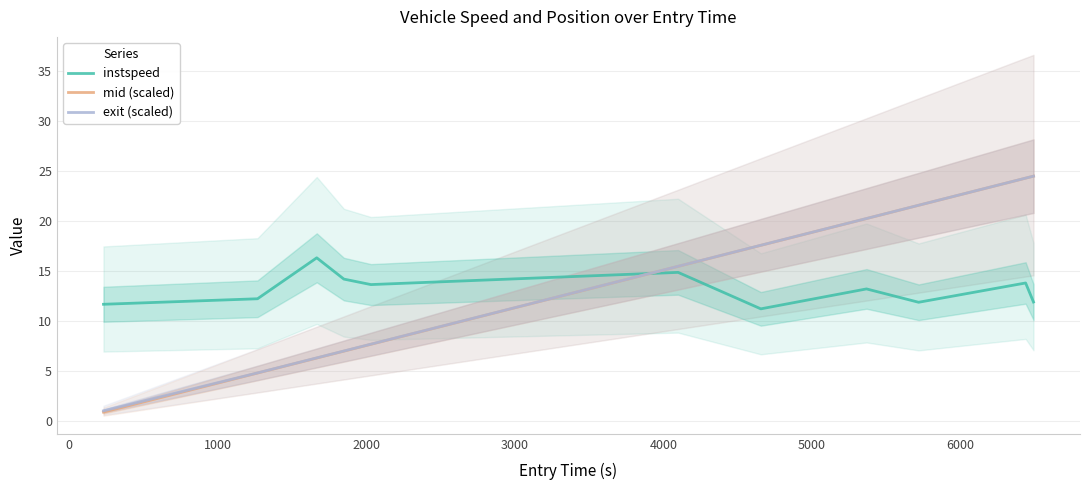

What is the difference between the maximum and minimum values in the exit (scaled) series?

23.4